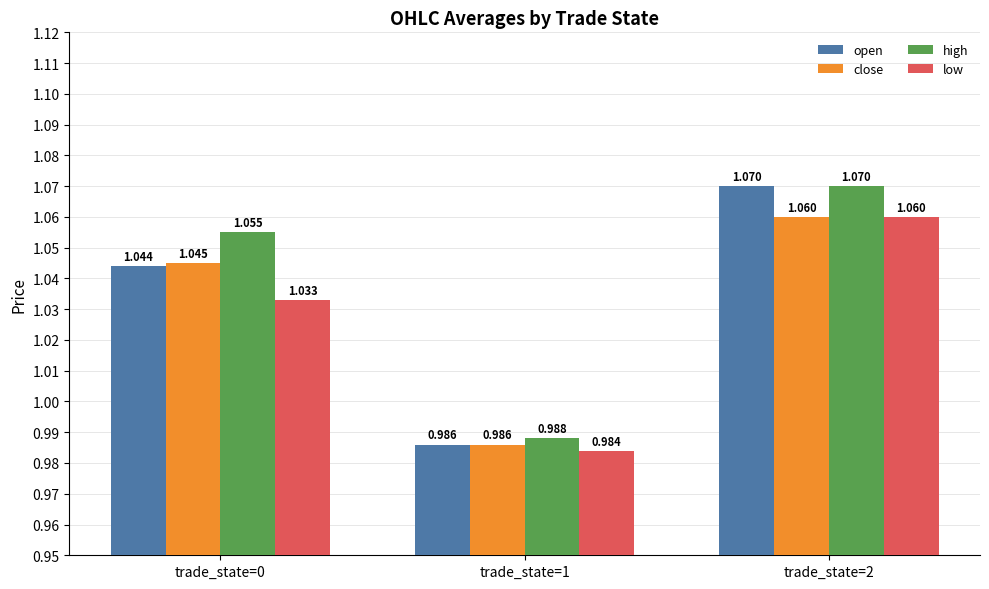

List the series in order of their overall mean, highest first.

high, open, close, low